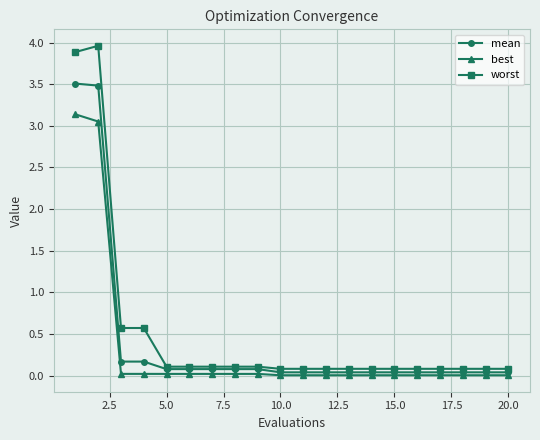

Which series has the widest spread of values?

worst